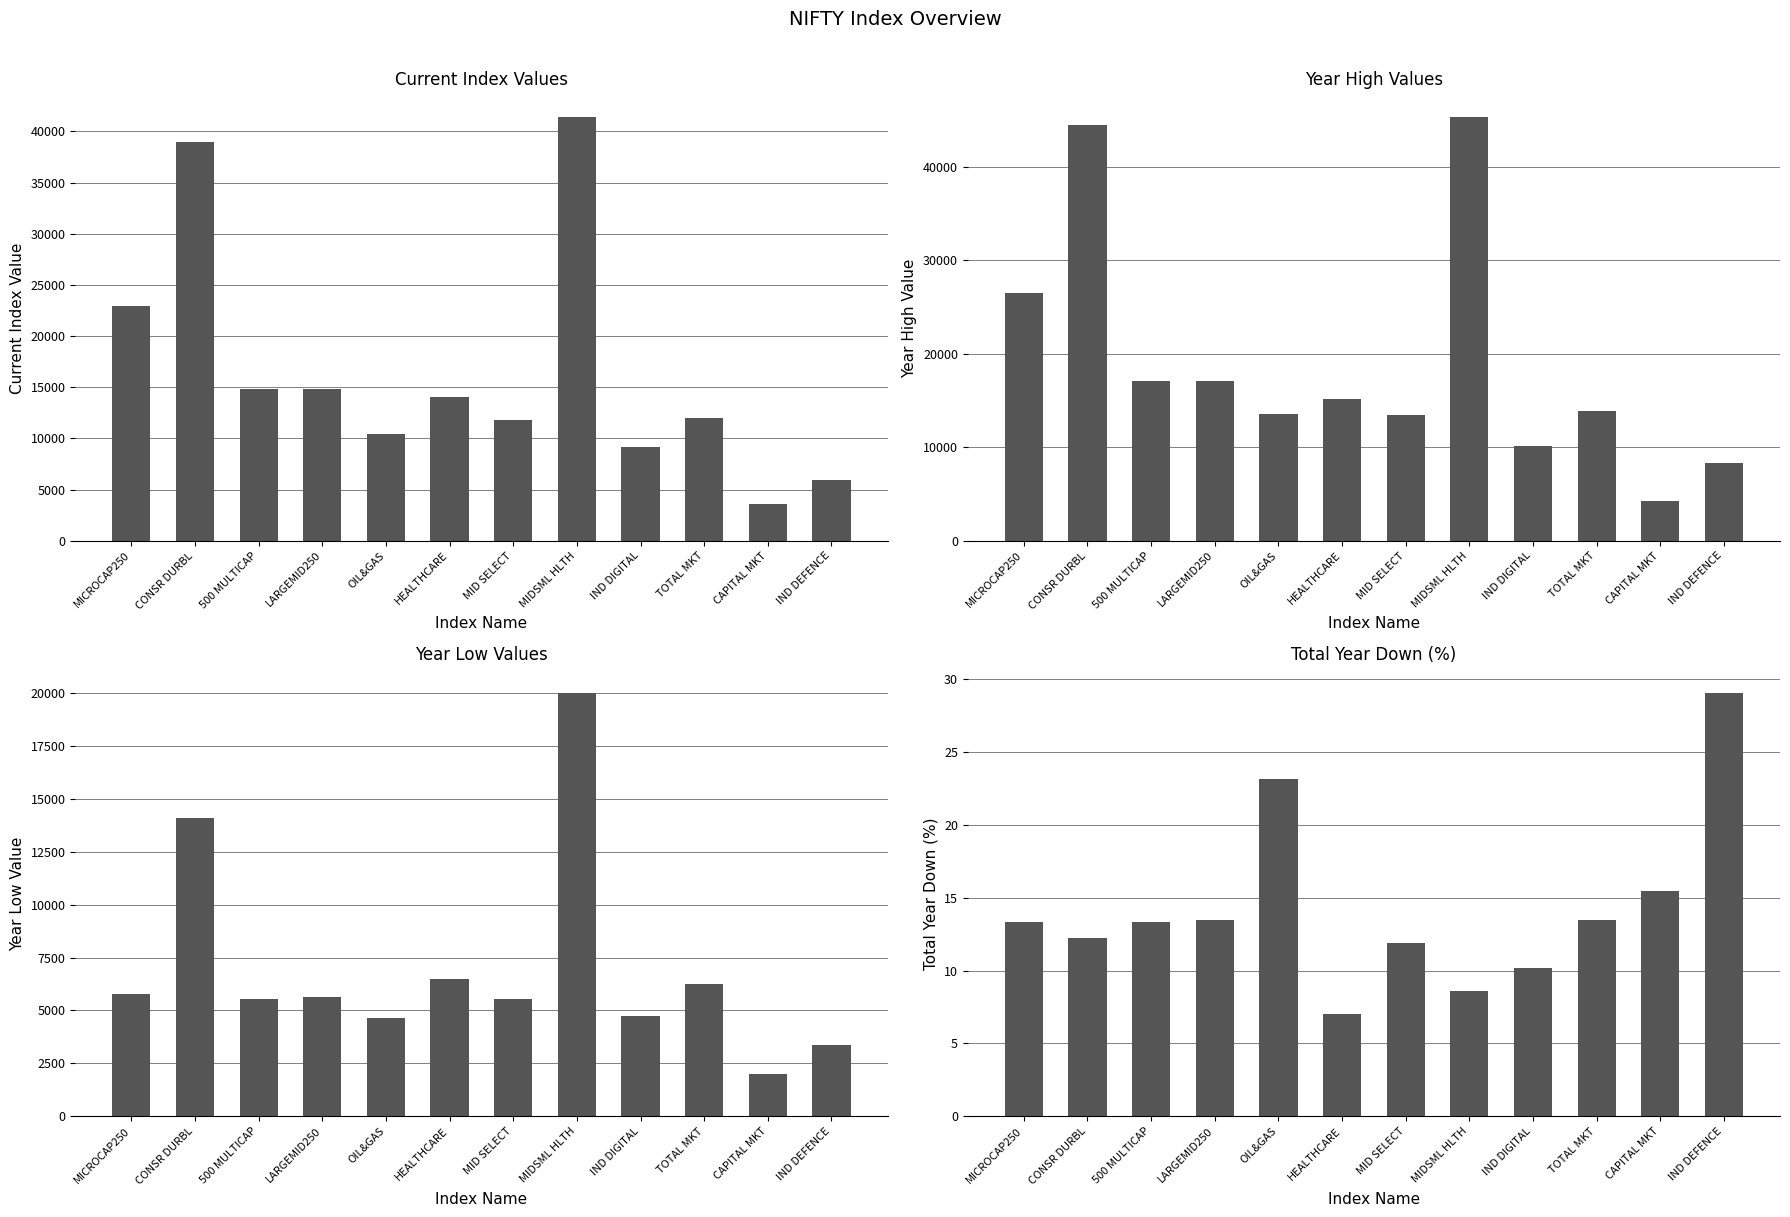

Where does the Year Low series first go above 5635?

MICROCAP250